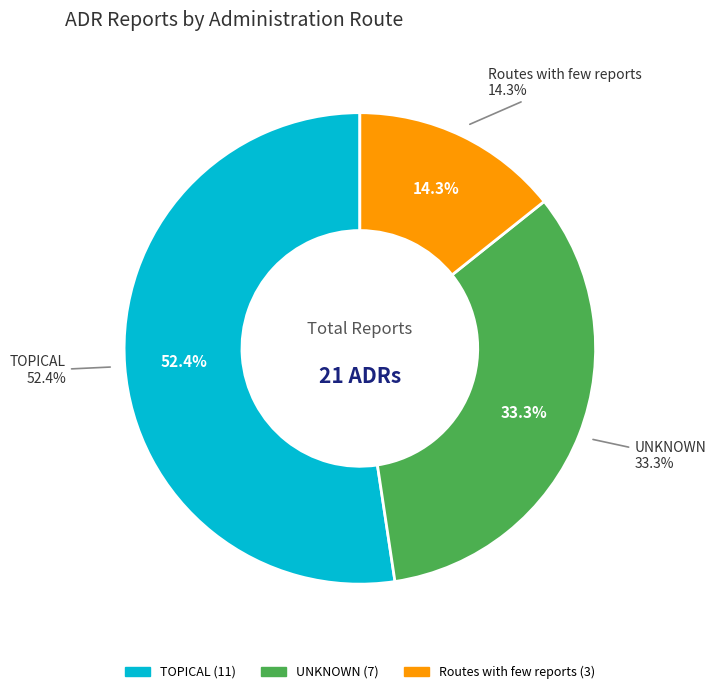

Does TOPICAL represent more than half of the total?

Yes